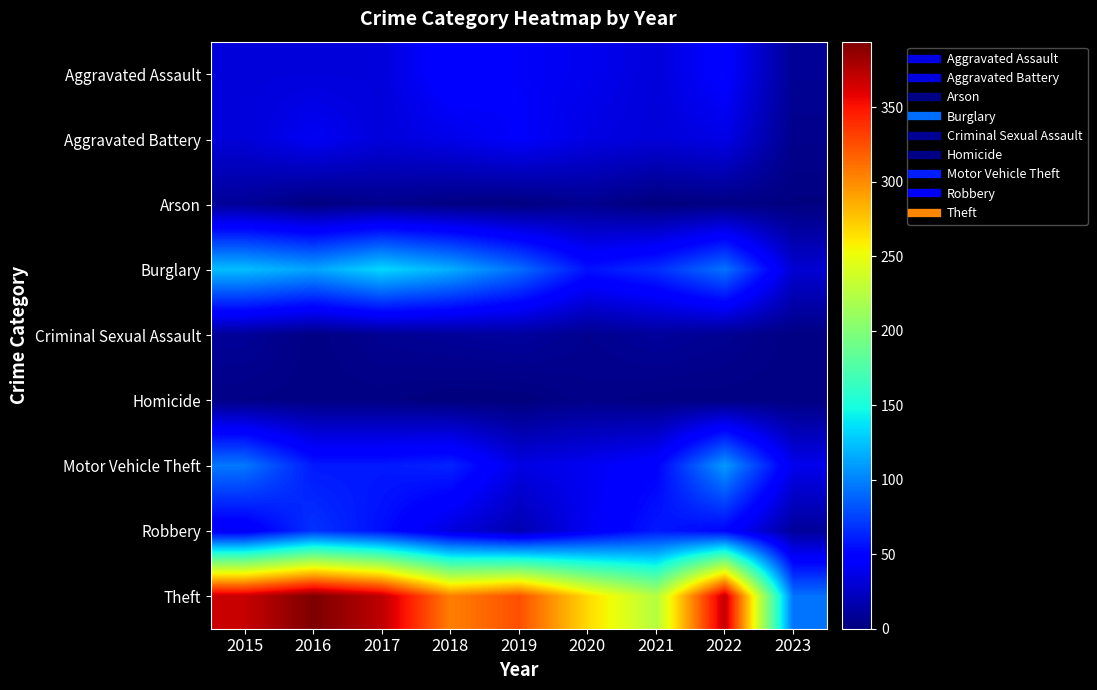

At 2017, list the series in order from largest to smallest.

Theft, Burglary, Motor Vehicle Theft, Robbery, Aggravated Assault, Aggravated Battery, Criminal Sexual Assault, Arson, Homicide